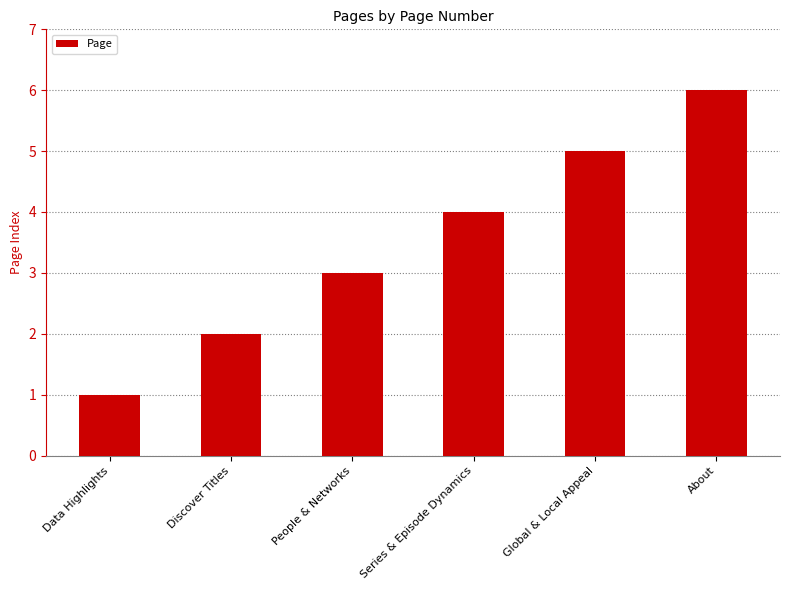

What is the difference between the maximum and minimum values?

5